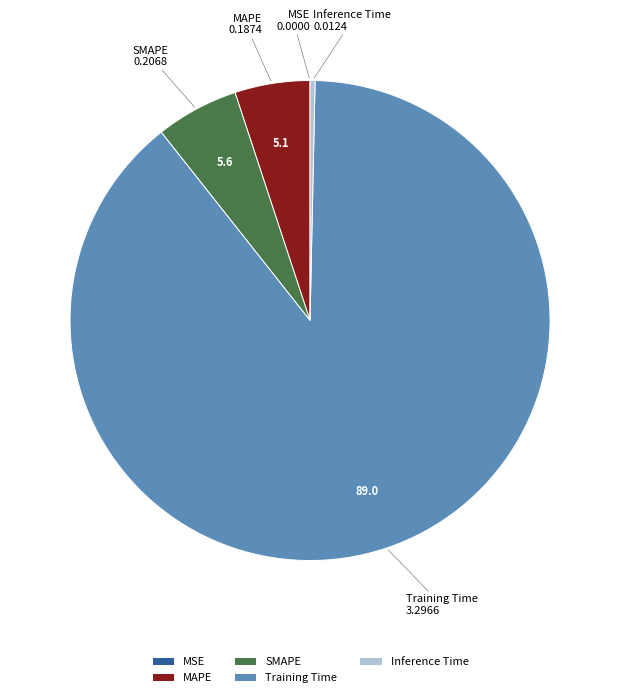

The MAPE slice represents 13% of the pie. True or false?

False